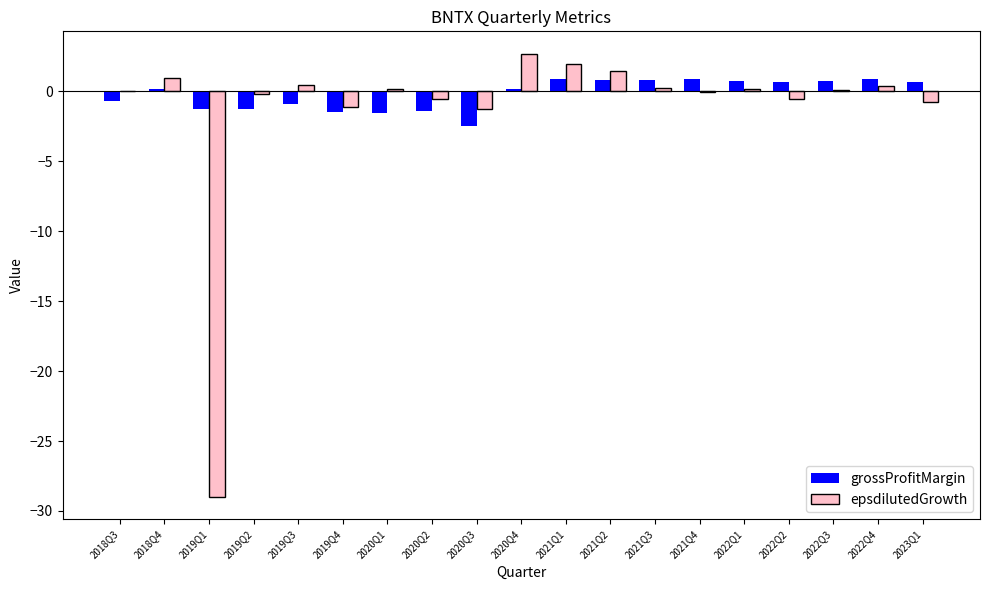

How many data points does each series have?

19